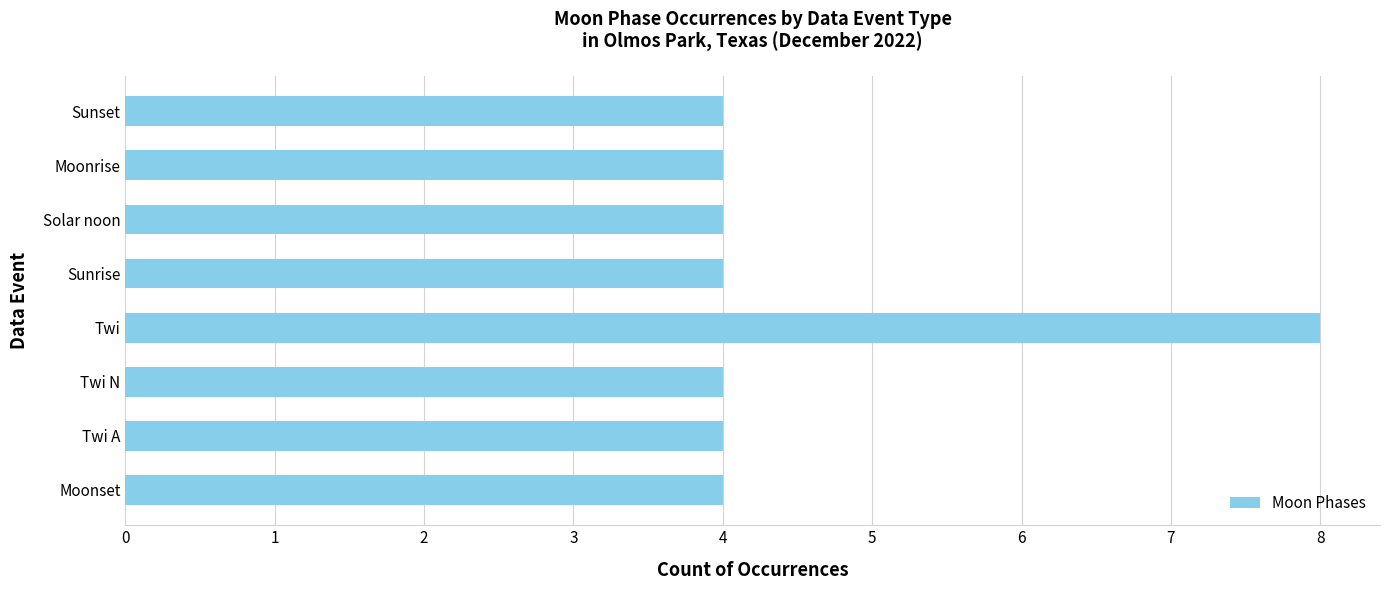

True or false: the data shows 13 at Twi.

False